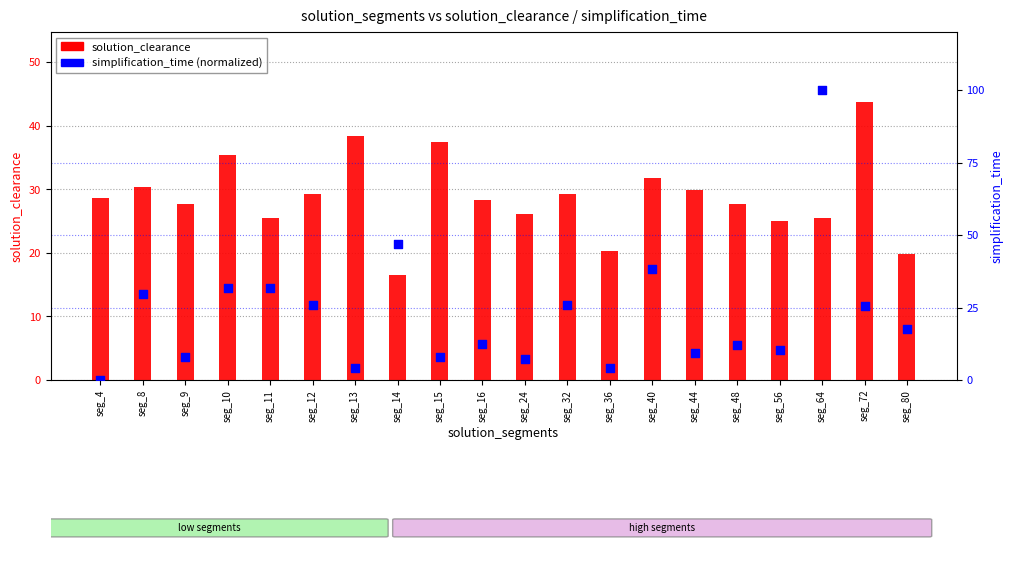

What is the total value across all series at seg_32?

55.3